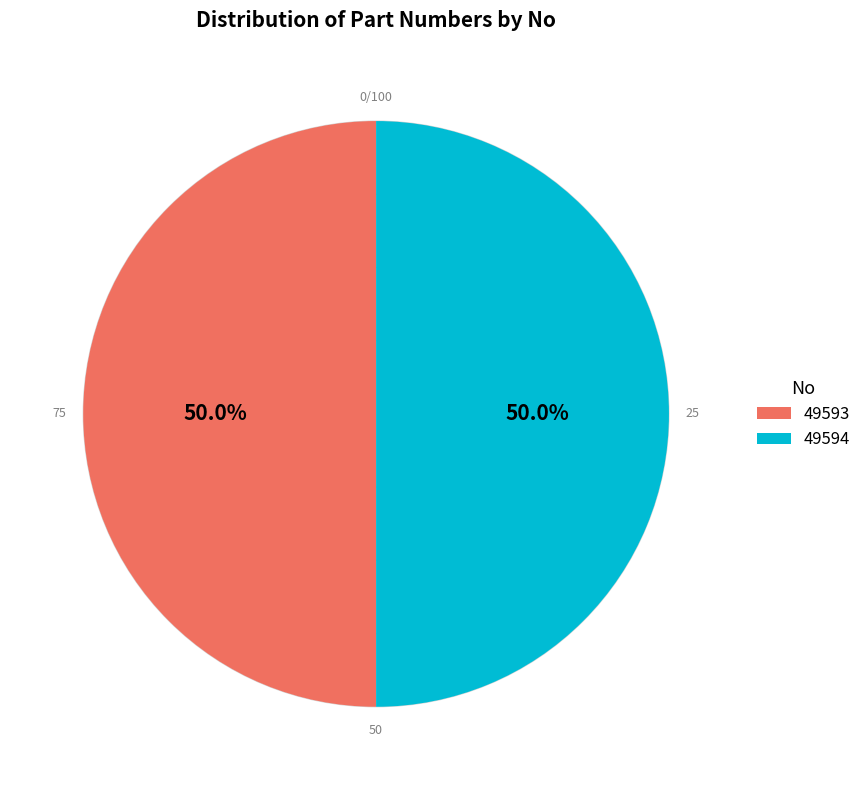

To the nearest percent, what percentage of the pie is 49593?

50%